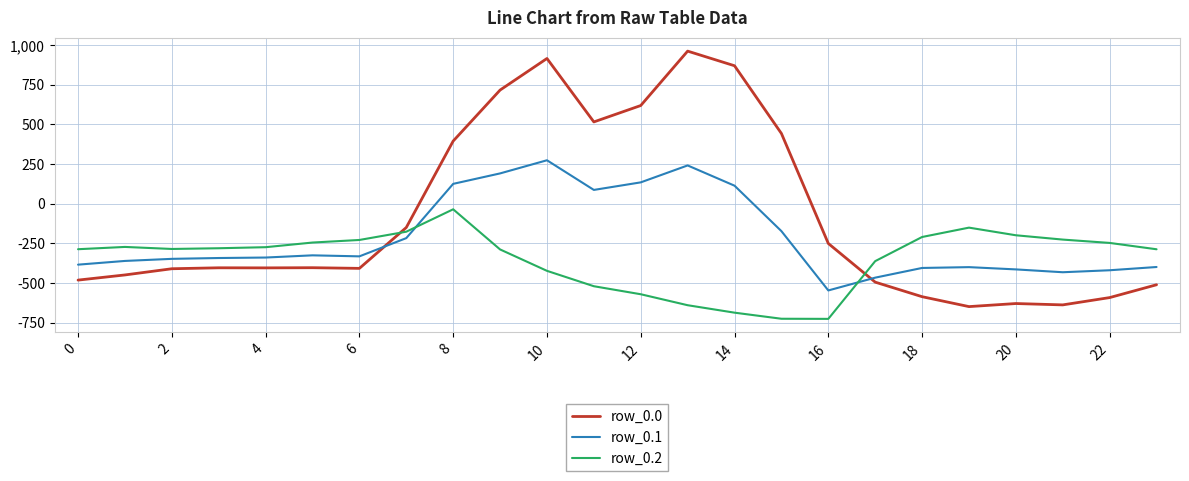

What is the difference between the maximum and minimum values in the row_0.2 series?

691.3